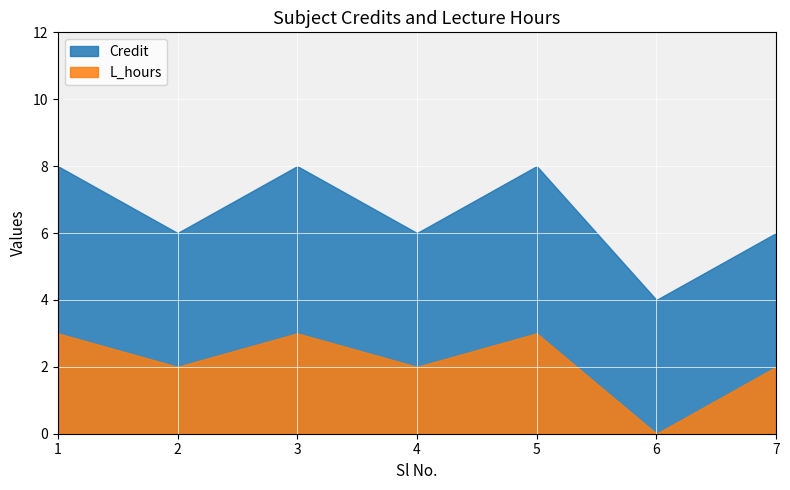

Which series has the largest range (max minus min)?

Credit